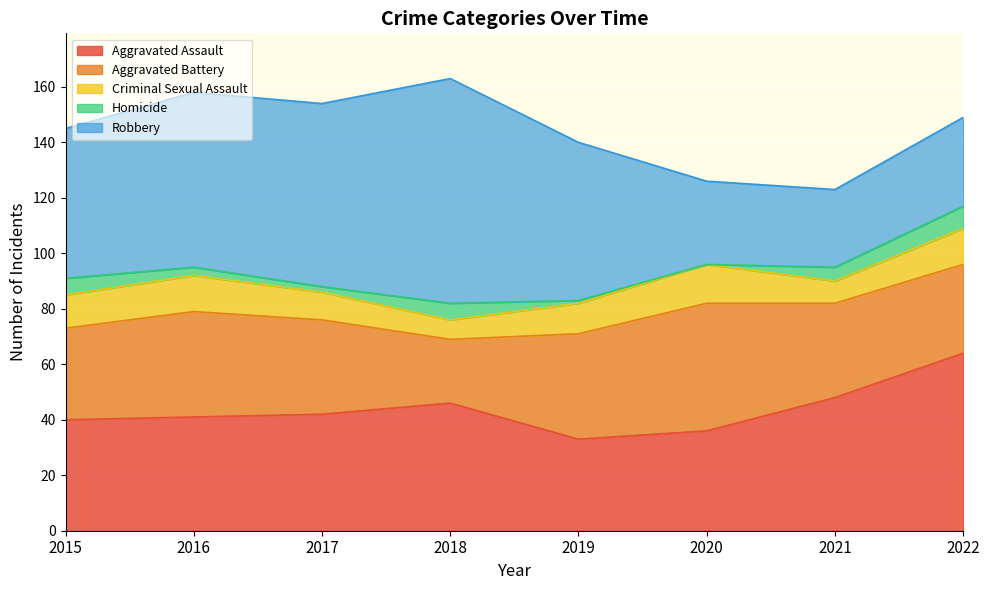

True or false: Criminal Sexual Assault and Homicide intersect in this chart.

False